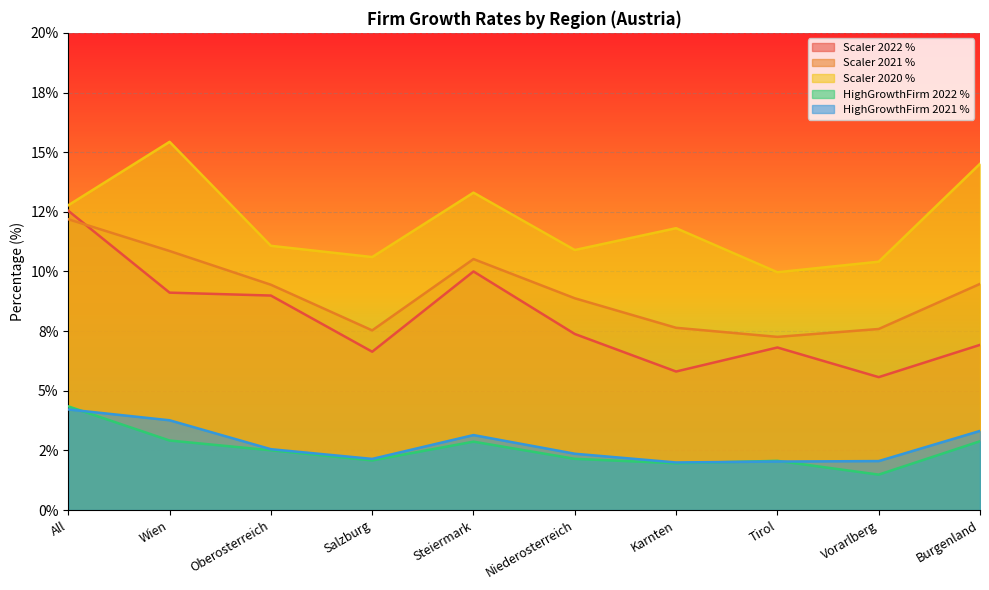

True or false: Scaler 2021 % and HighGrowthFirm 2021 % intersect in this chart.

False